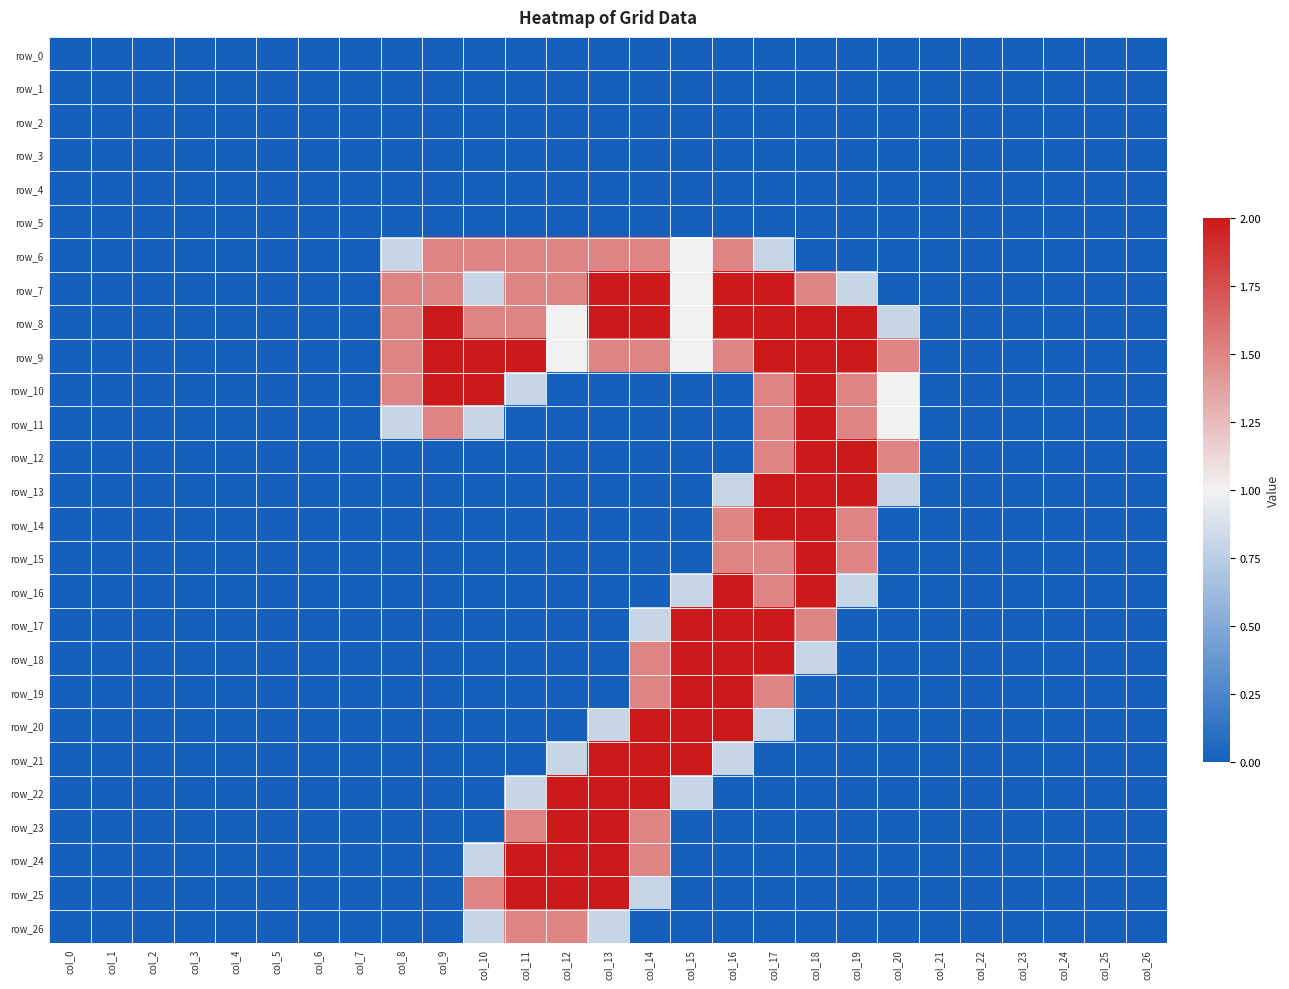

List the series in order of their peak value, lowest first.

row_0, row_1, row_2, row_3, row_4, row_5, row_6, row_26, row_7, row_8, row_9, row_10, row_11, row_12, row_13, row_14, row_15, row_16, row_17, row_18, row_19, row_20, row_21, row_22, row_23, row_24, row_25